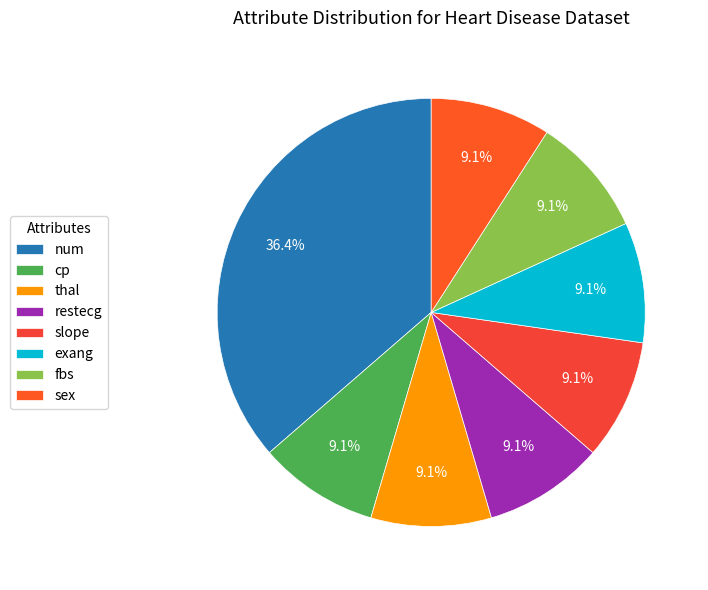

True or false: fbs accounts for 22% of the total.

False